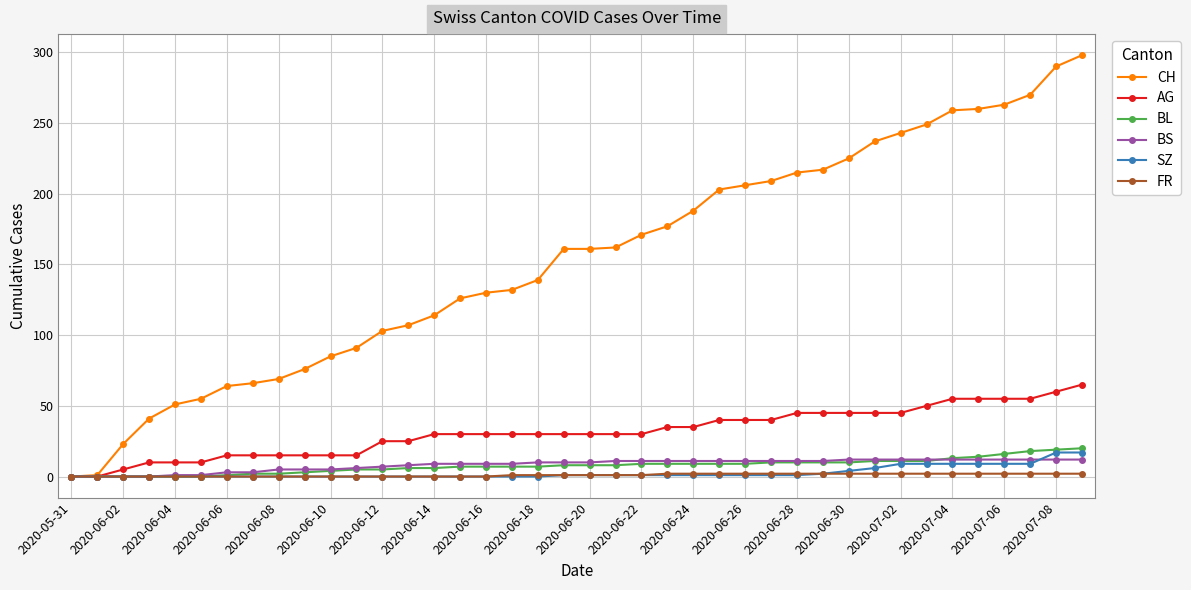

What are all the series names shown in the legend?

CH, AG, BL, BS, SZ, FR